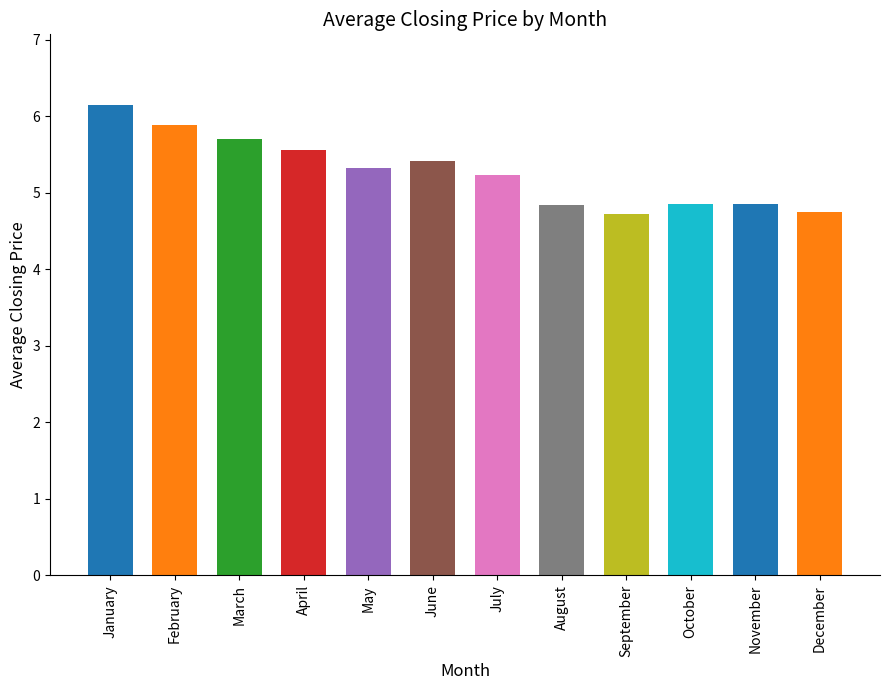

What is the value of the 10th bar from the left?

4.9